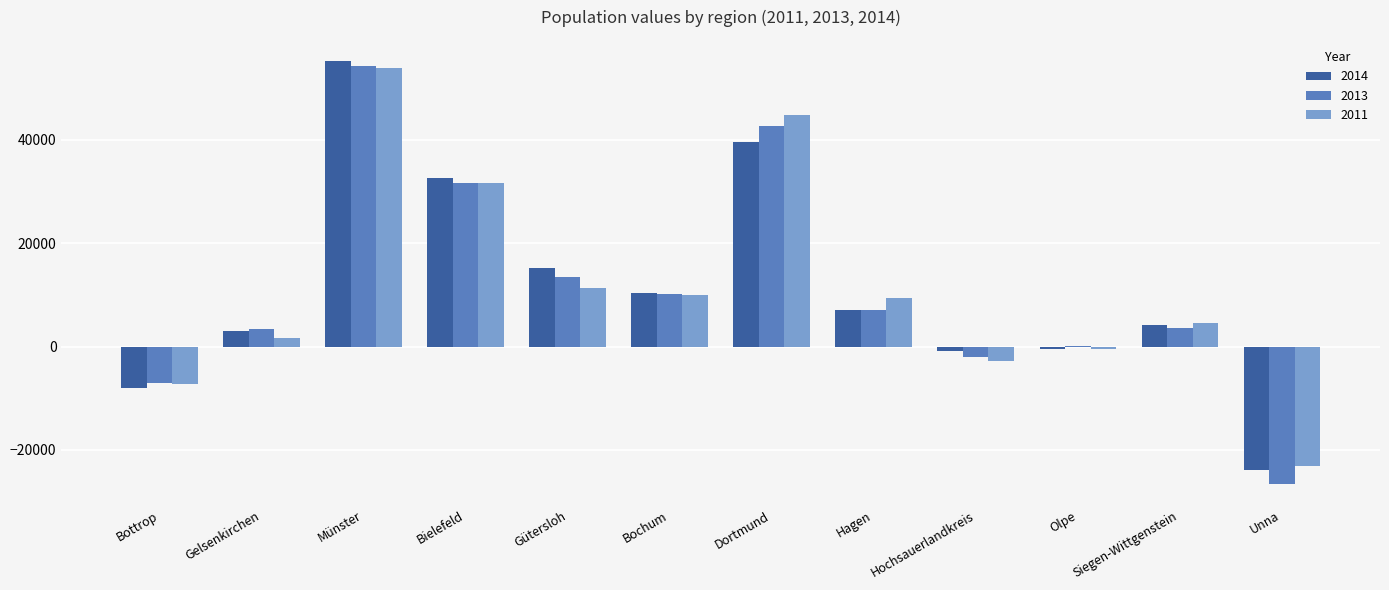

The value of 2014 at Bielefeld is 19494. True or false?

False